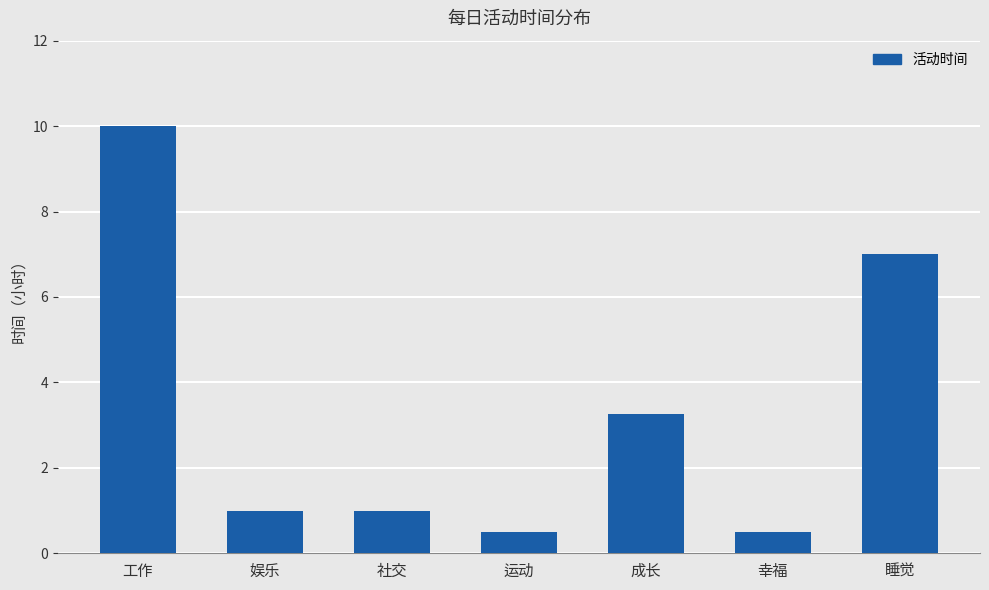

Between 运动 and 睡觉, which is larger?

睡觉